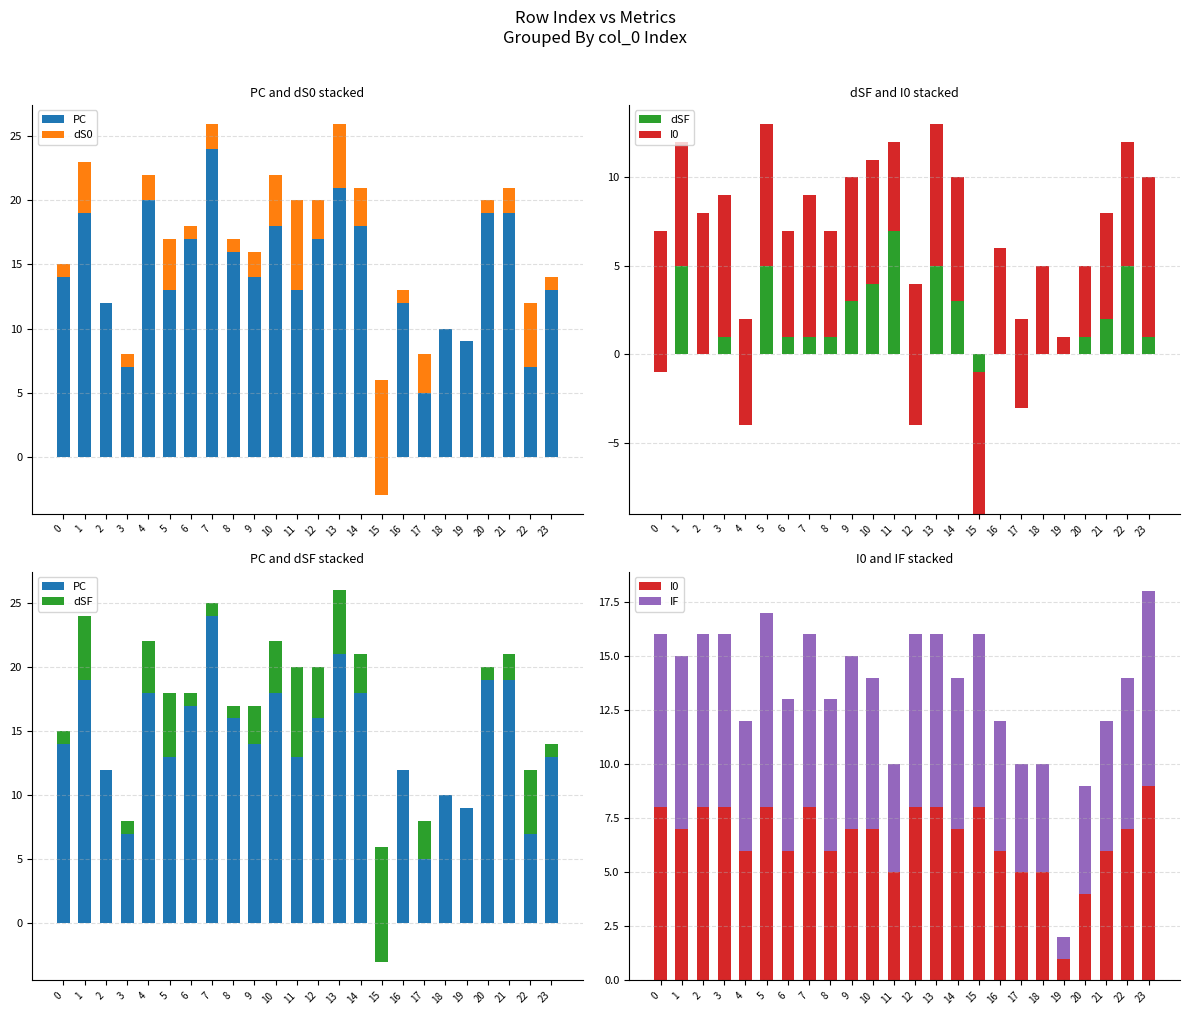

What are all the series names shown in the legend?

PC, dS0, dSF, I0, IF